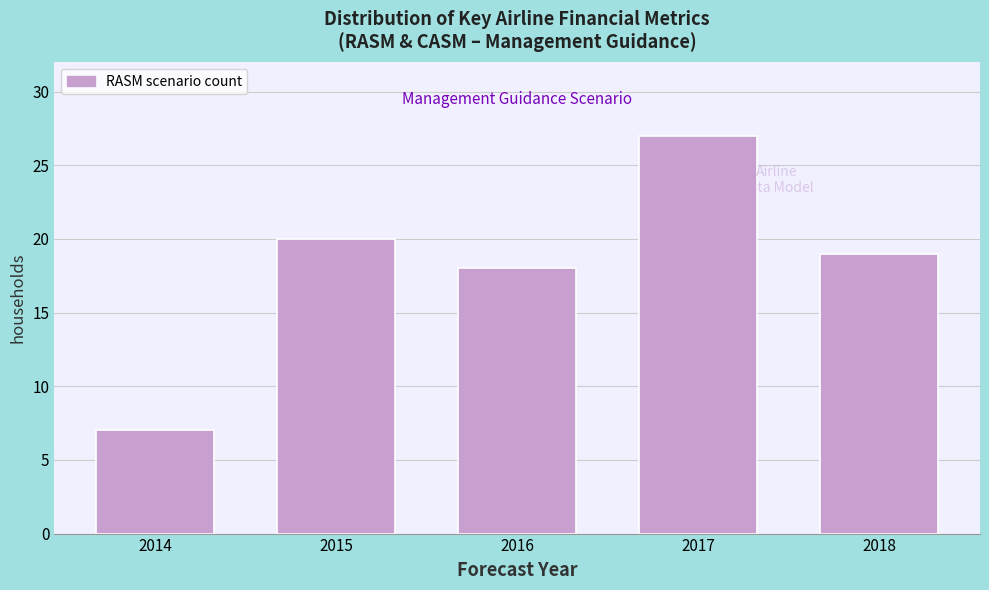

Reading left to right, transcribe all the data shown in this chart.

2014=7	2015=20	2016=18	2017=27	2018=19